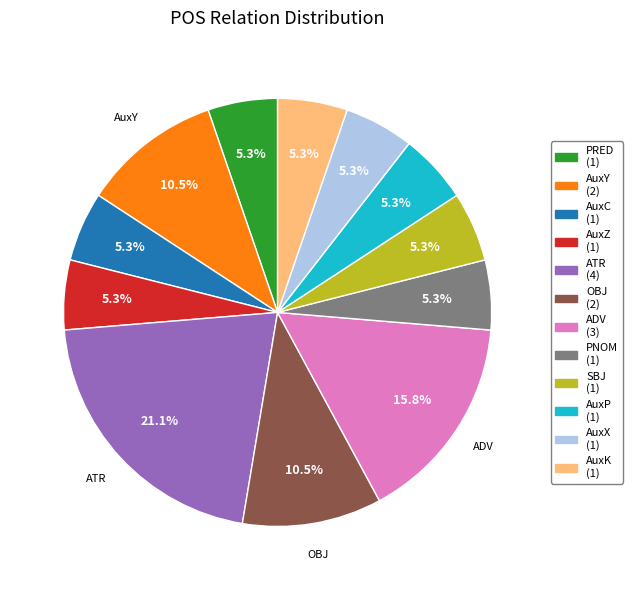

Is PNOM the majority of the pie?

No